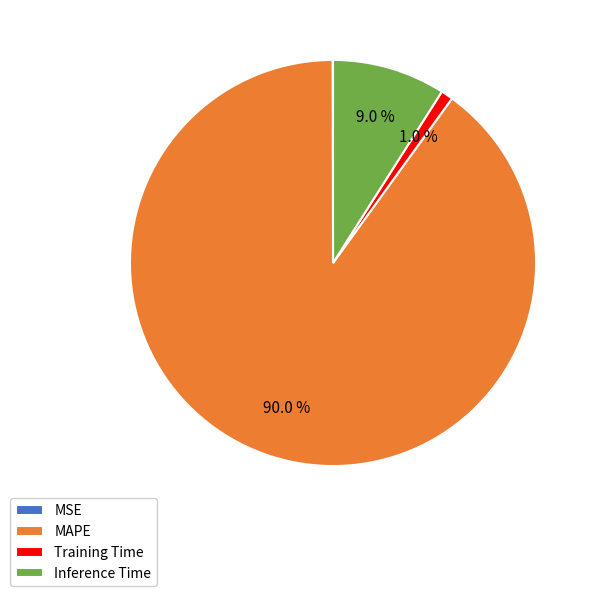

Is there any slice that represents more than half of the pie?

Yes